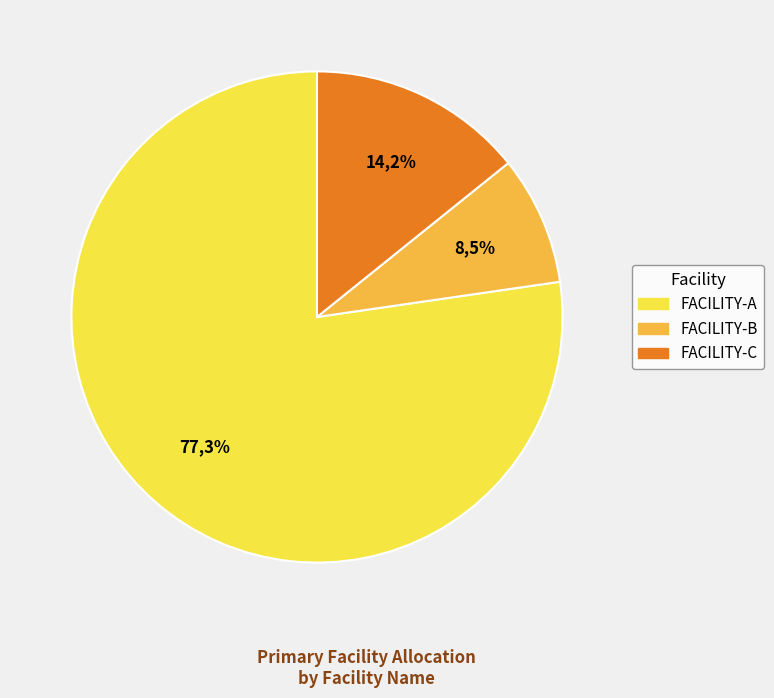

Rank the categories by value from lowest to highest.

FACILITY-B, FACILITY-C, FACILITY-A